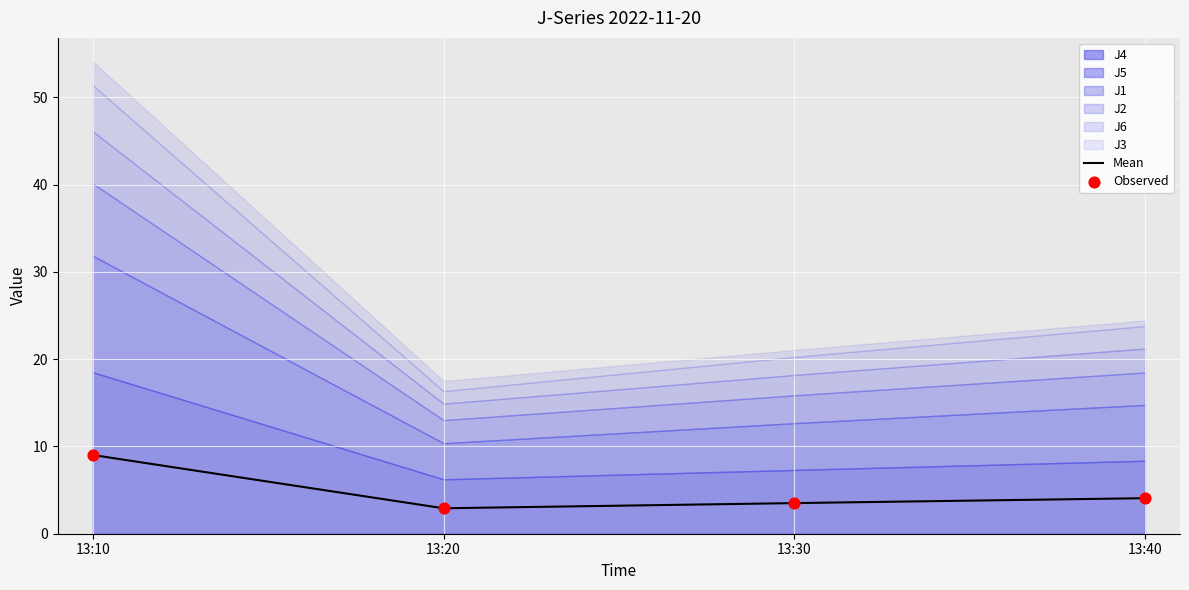

At how many categories does at least one series exceed 3?

3